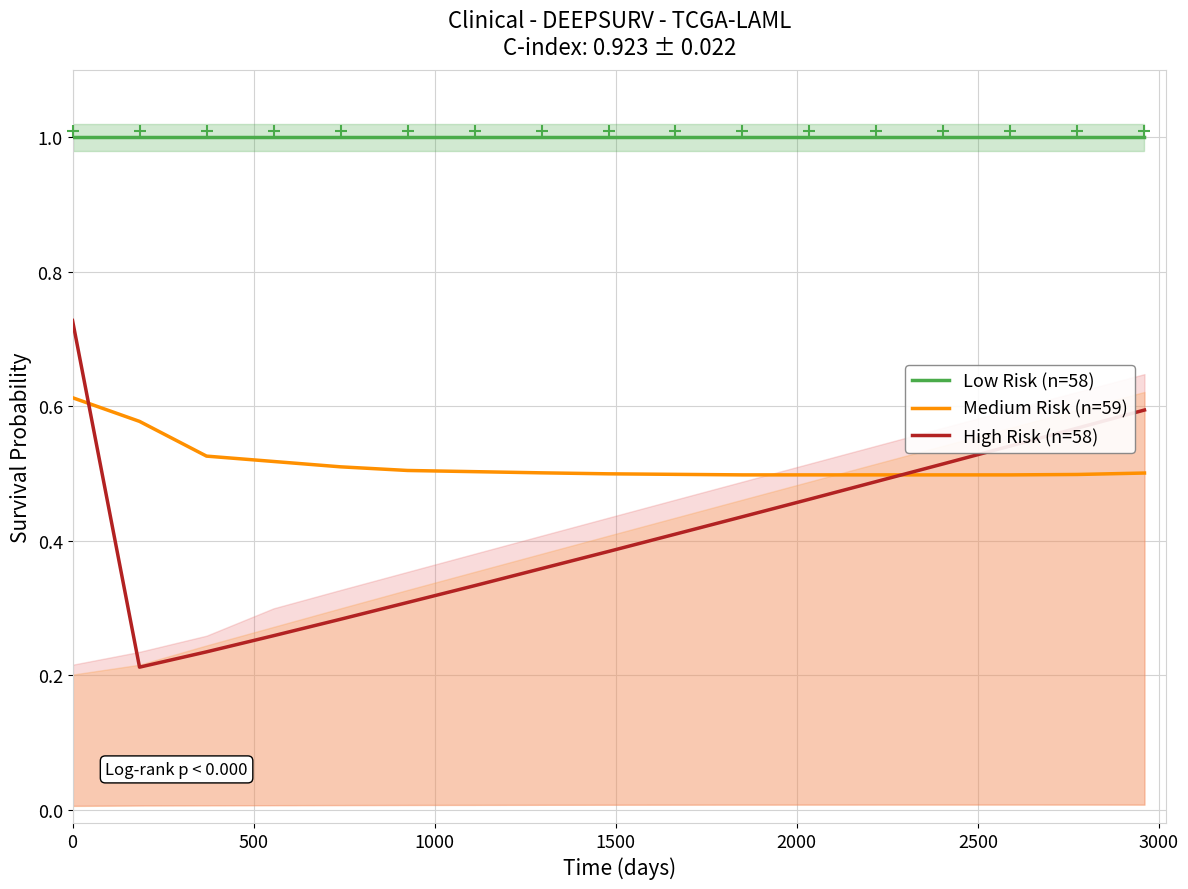

What is the lowest value of the Low Risk (n=58) series?

1.0